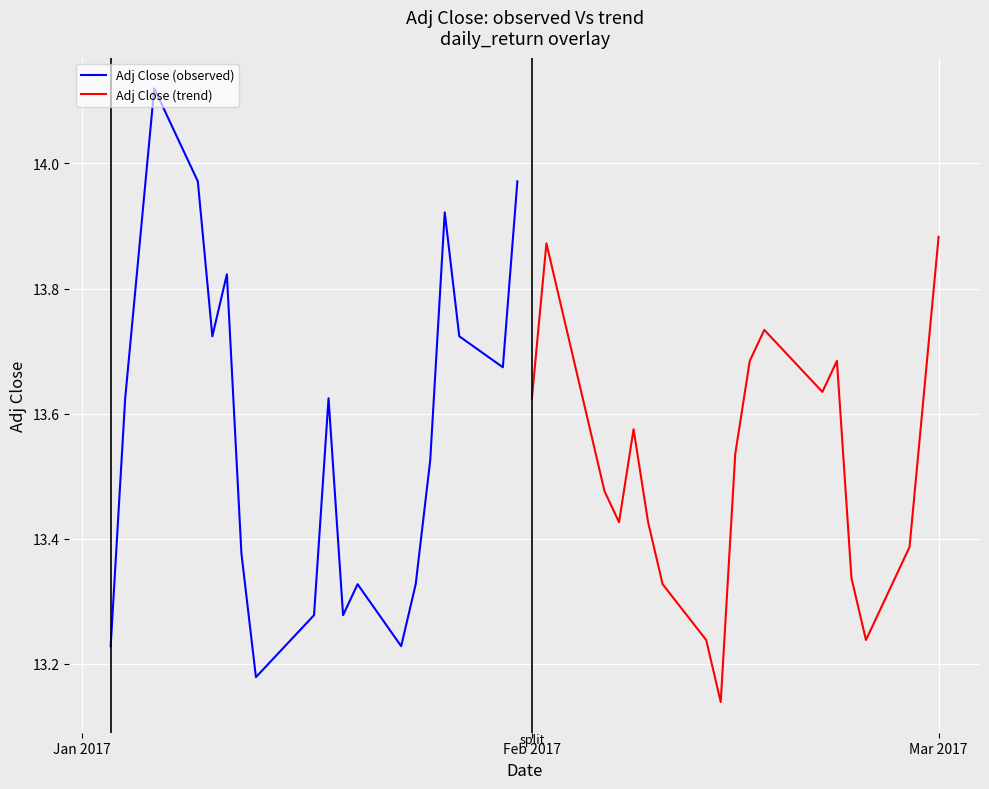

The Adj Close (trend) series shows 8.1 at Feb 2017. True or false?

False